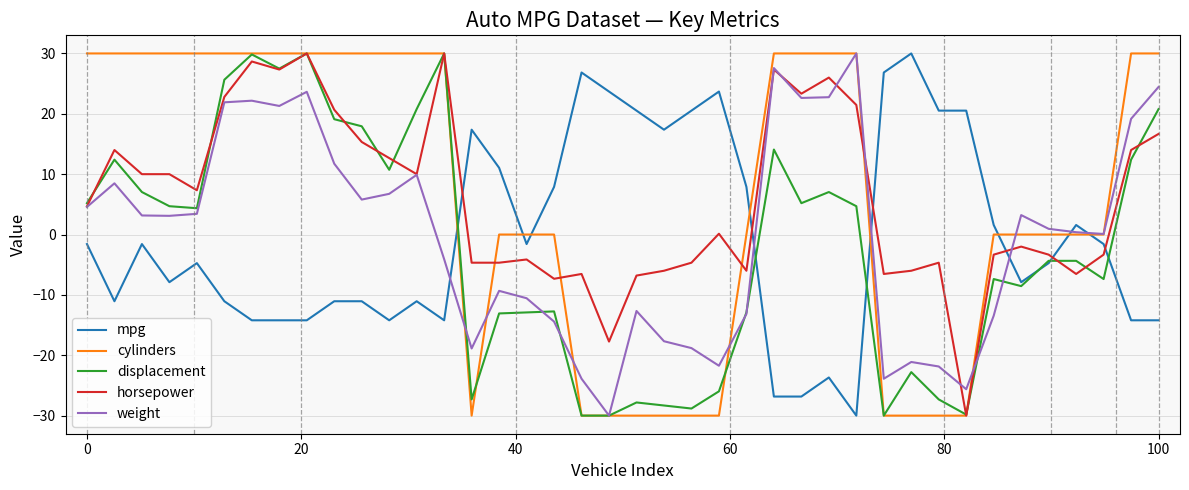

What is the greatest value displayed?

30.0